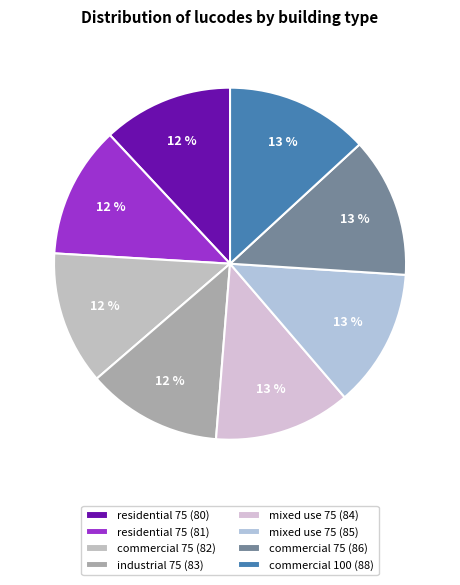

To the nearest percent, what percentage of the pie is mixed use 75 (84)?

13%